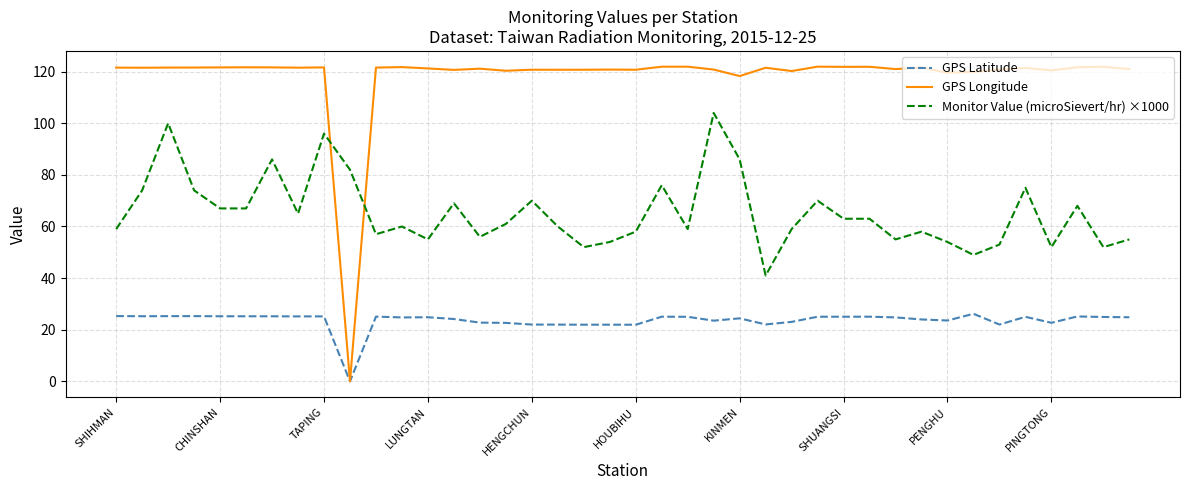

Does the chart display data point markers on the line(s)?

No